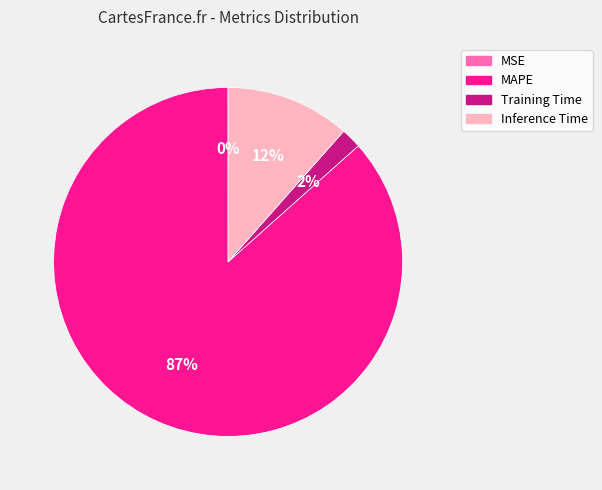

The MAPE slice represents 74% of the pie. True or false?

False